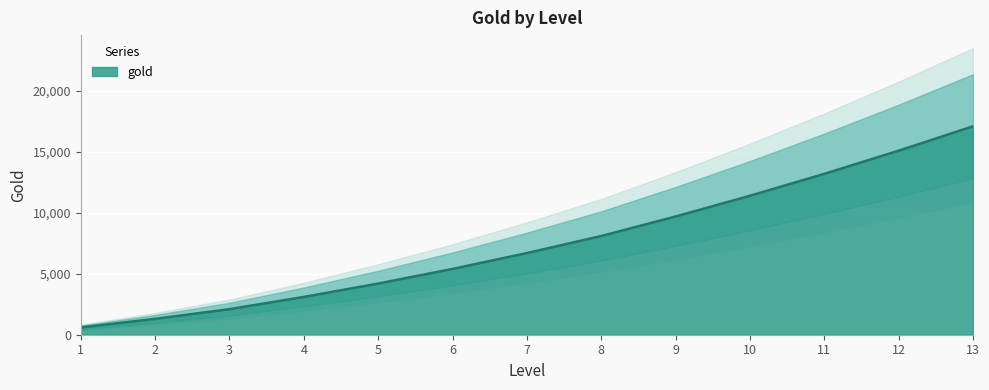

Rank the categories by value from highest to lowest.

13, 12, 11, 10, 9, 8, 7, 6, 5, 4, 3, 2, 1